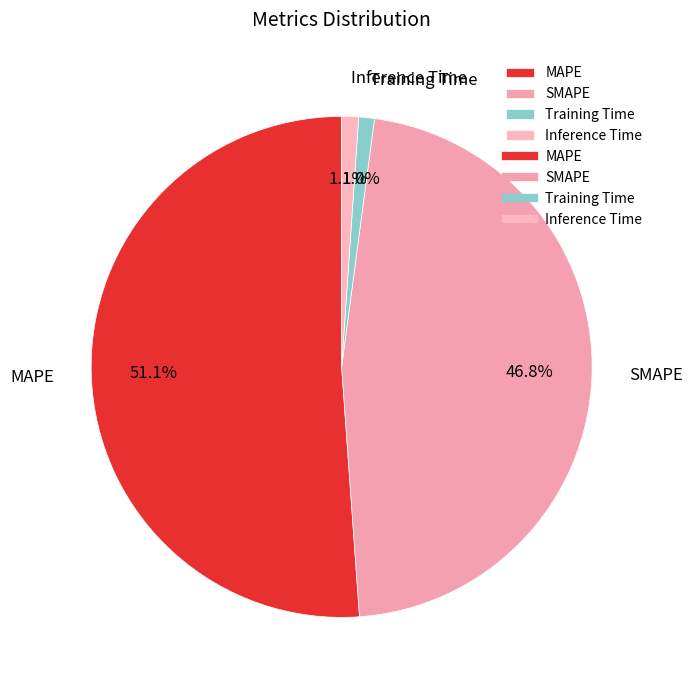

What is the largest slice in the pie chart?

MAPE